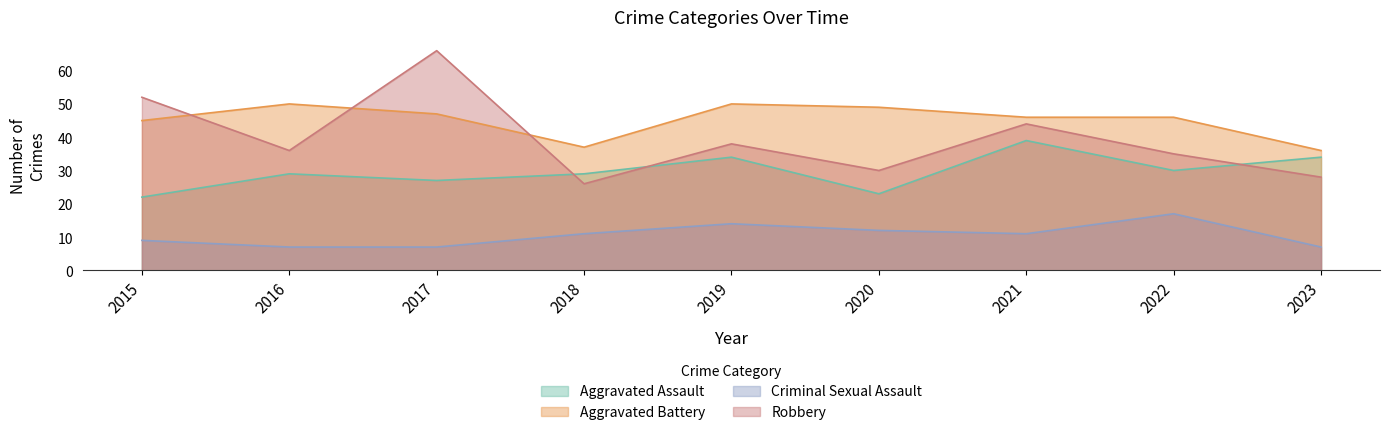

True or false: Robbery has a value of 38 at 2019.

True